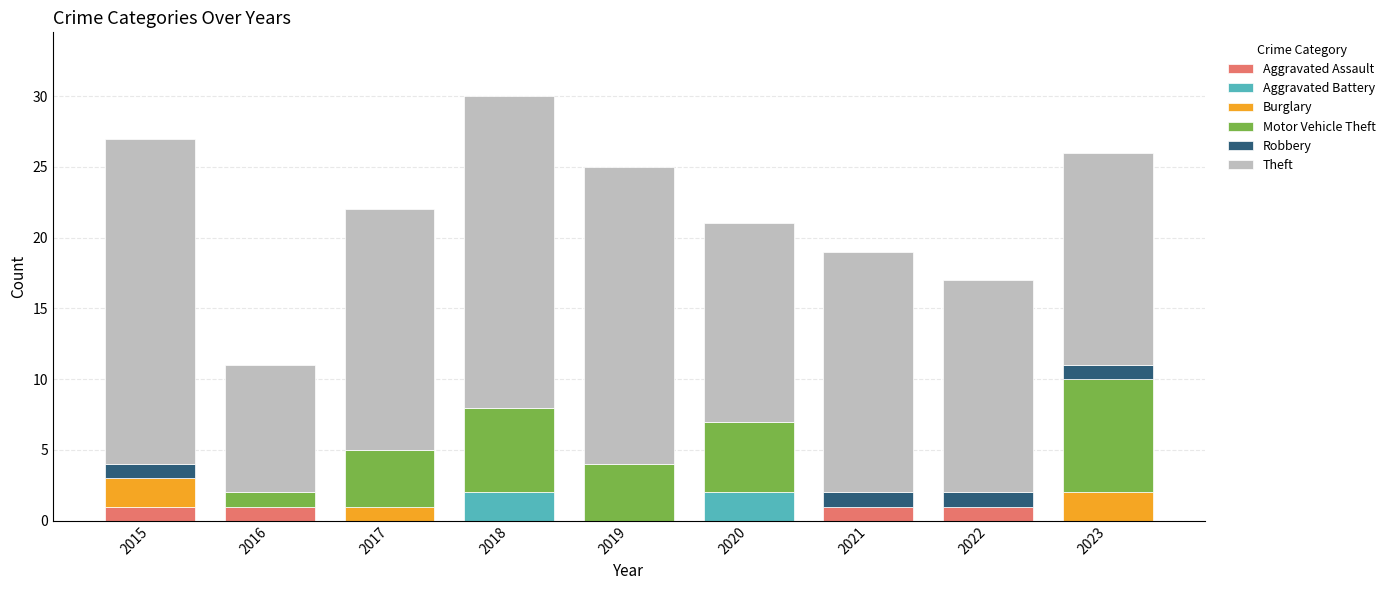

Are the bars horizontal?

No